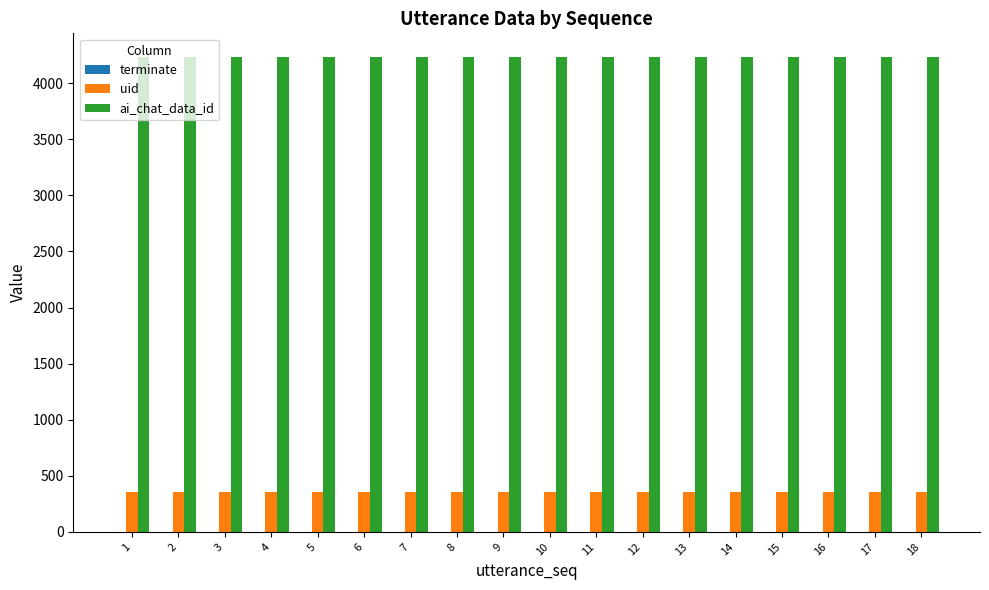

Read the ai_chat_data_id value at 9.

4233